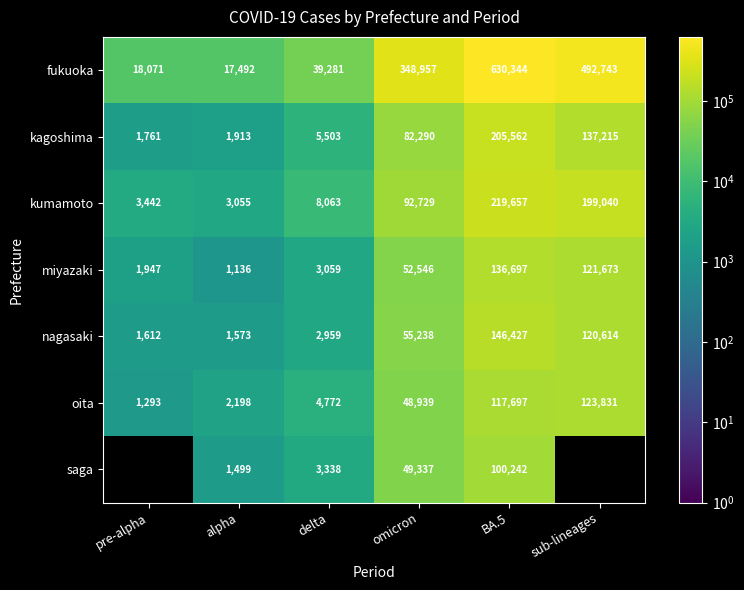

What is the average value of the fukuoka series?

257815